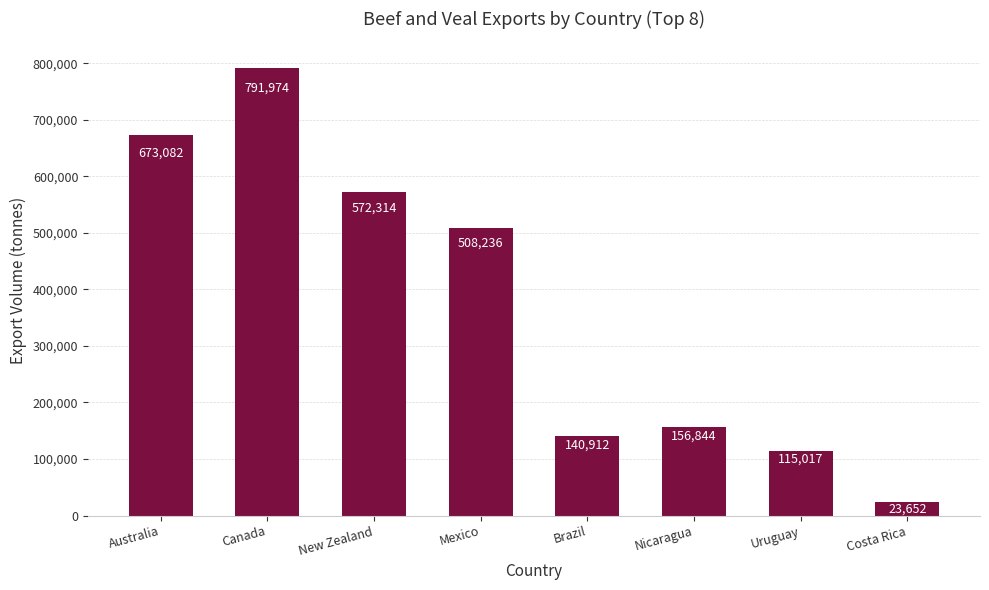

Which has a higher value, Brazil or Australia?

Australia